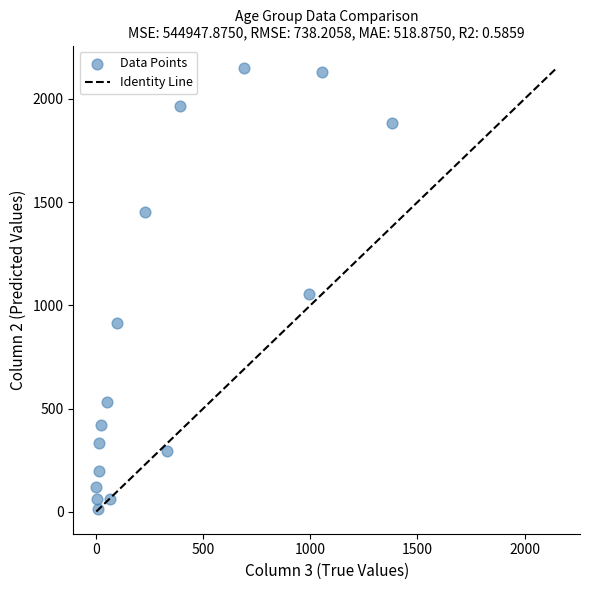

What is the range of Y values (max minus min)?

2136